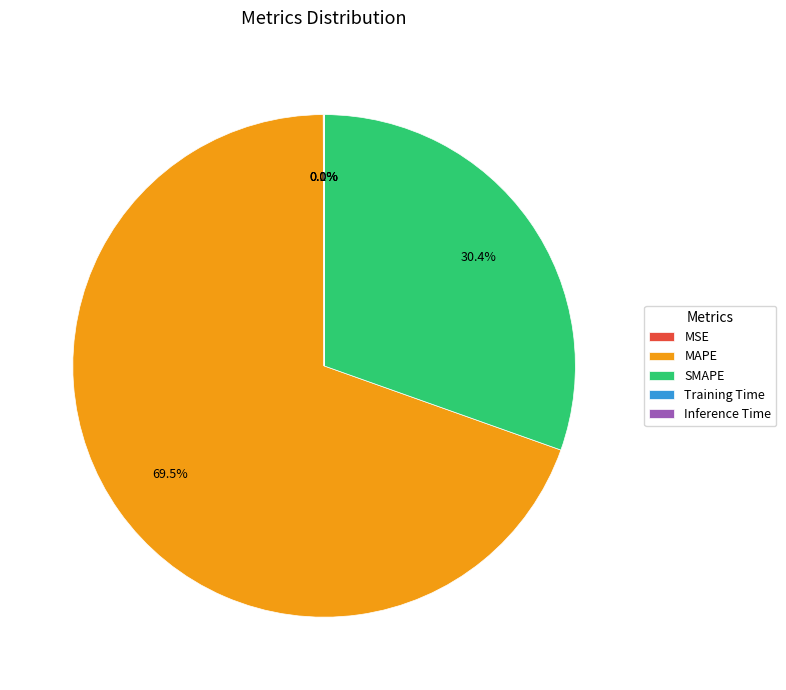

To the nearest percent, what is the difference between the largest and smallest slice percentages?

70%